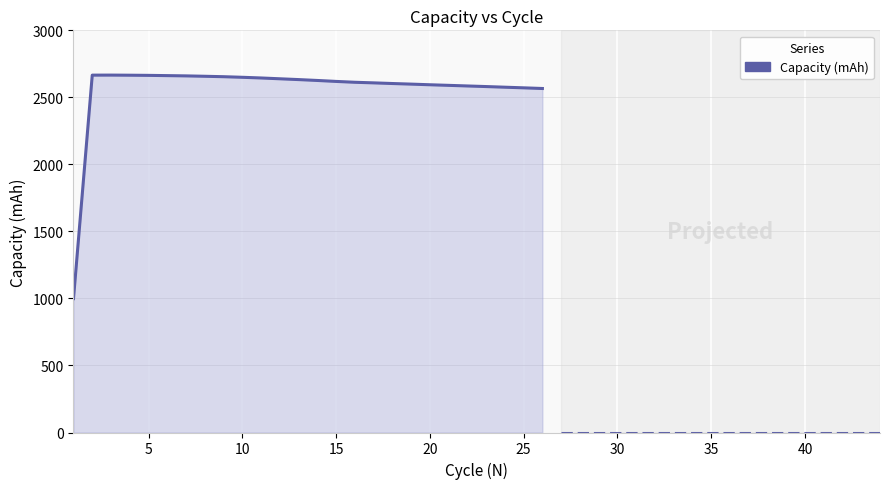

The value at 15 is 4144.7. True or false?

False